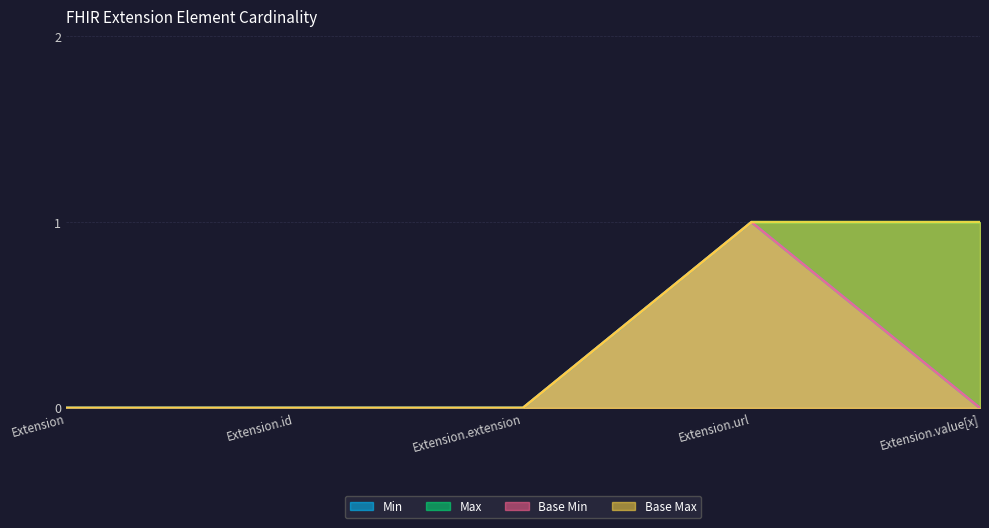

Which has a higher value, Extension.extension or Extension.value[x]?

Extension.extension